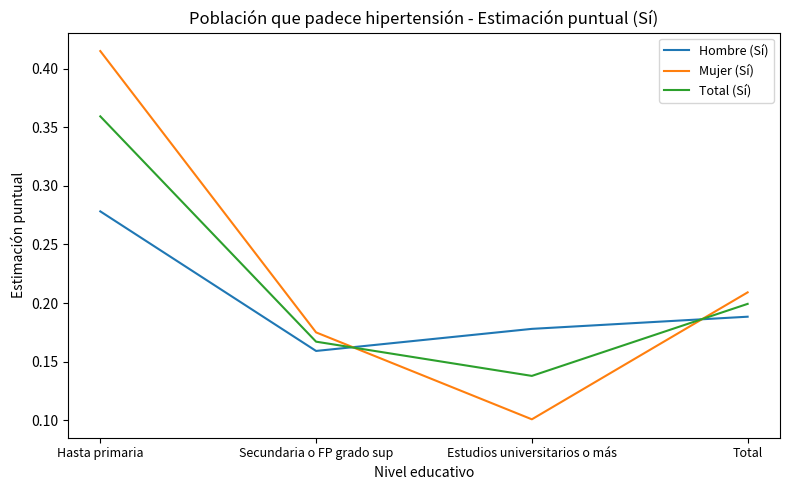

Where is the first local minimum for Hombre (Sí)?

Secundaria o FP grado sup